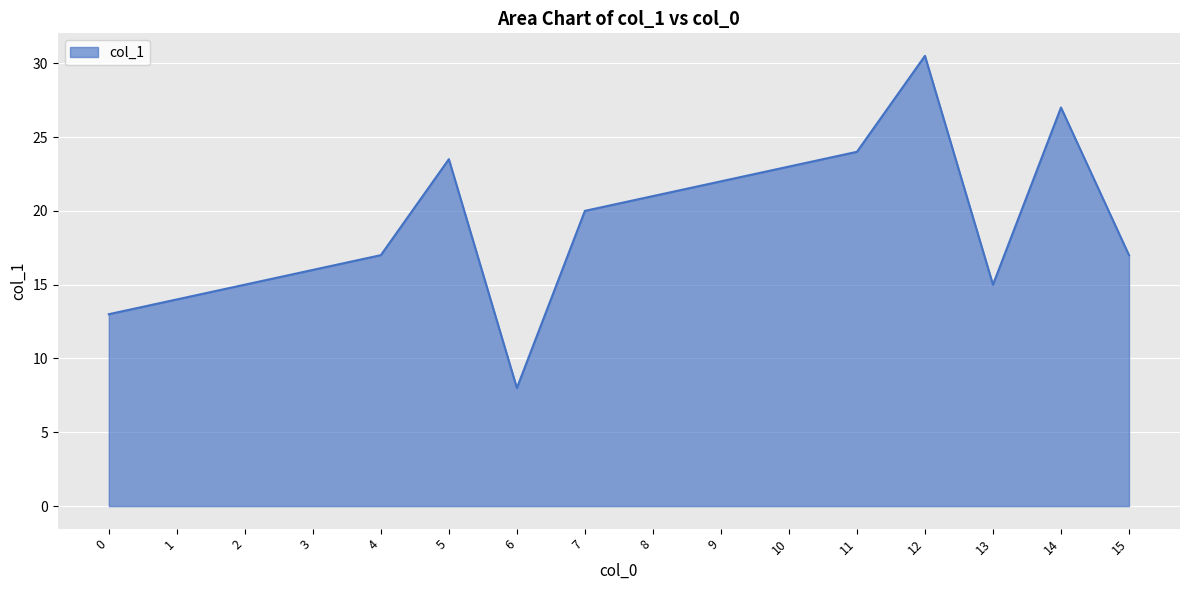

What is the change in value from 7 to 14?

+7.0